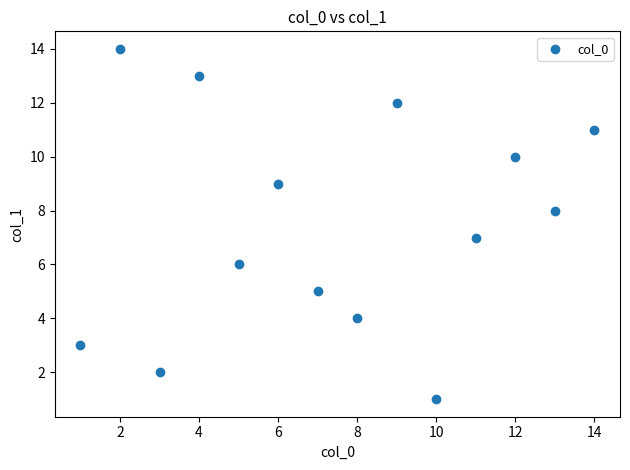

What is the range of Y values (max minus min)?

13